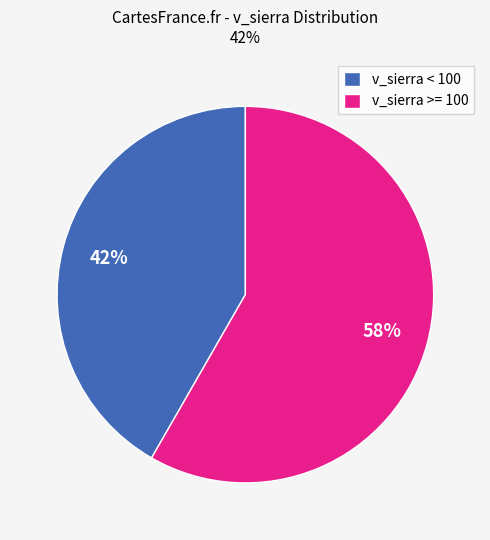

What is the ratio of the value at v_sierra >= 100 to the value at v_sierra < 100?

1.4